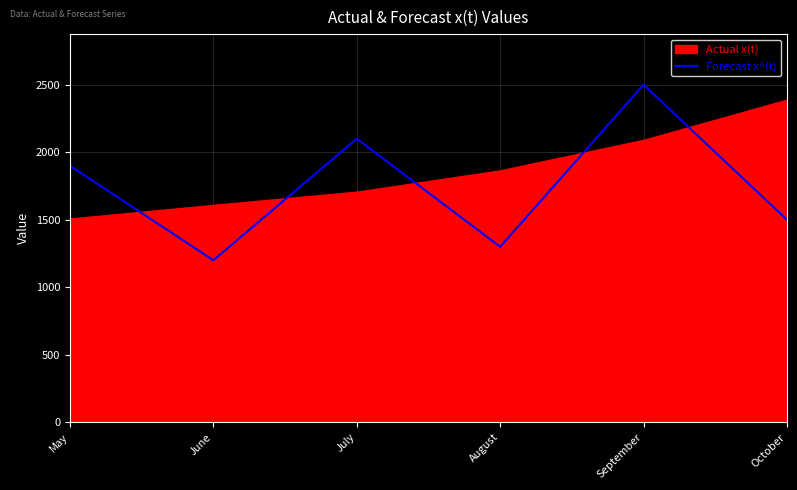

Reading right to left, what are all the values shown in this chart?

October=1500	September=2500	August=1300	July=2100	June=1200	May=1900